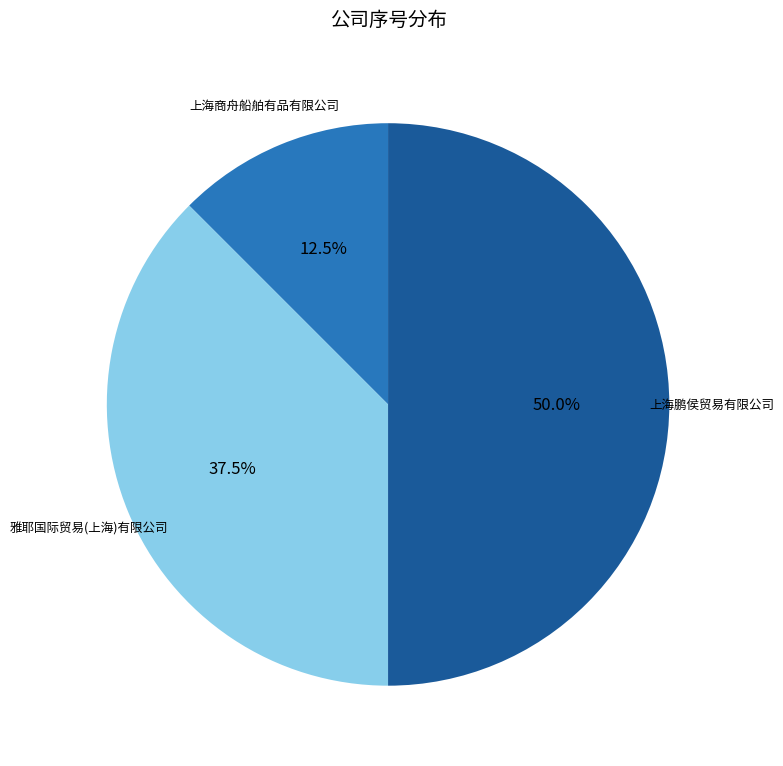

What is the total percentage of 雅耶国际贸易(上海)有限公司 and 上海商舟船舶有品有限公司?

50.0%